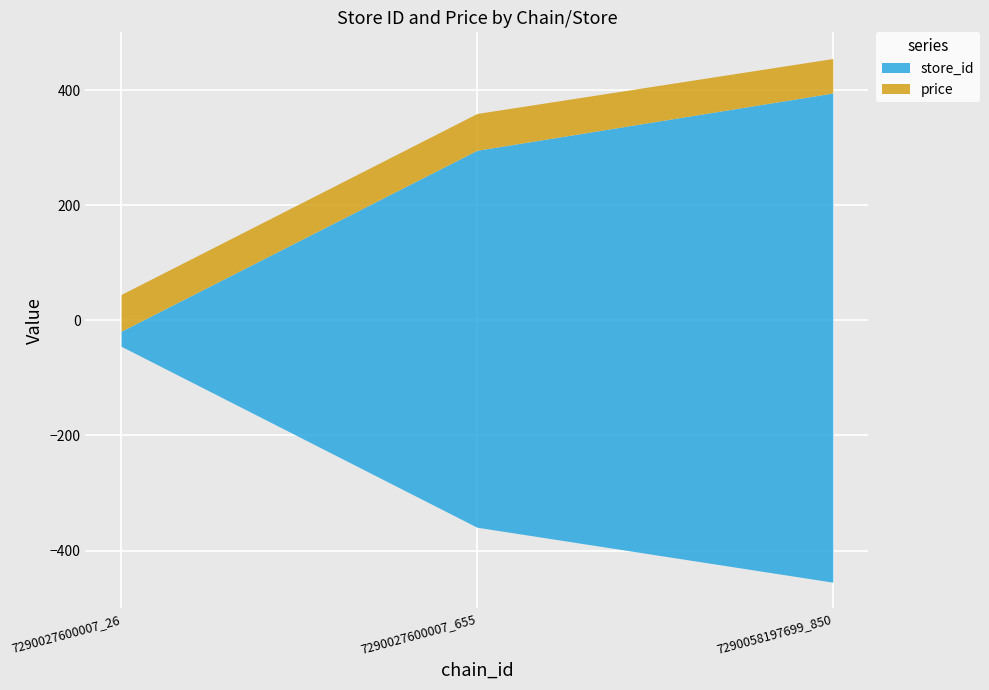

Between 7290027600007_26 and 7290058197699_850, which series saw the biggest shift?

store_id